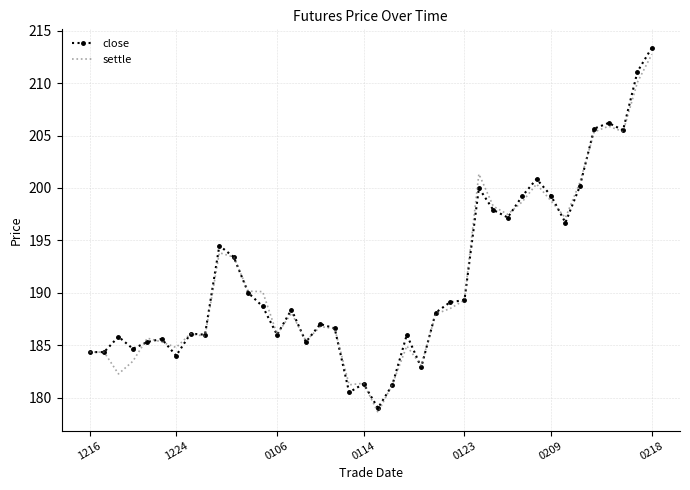

What is the maximum value shown in the chart?

213.4